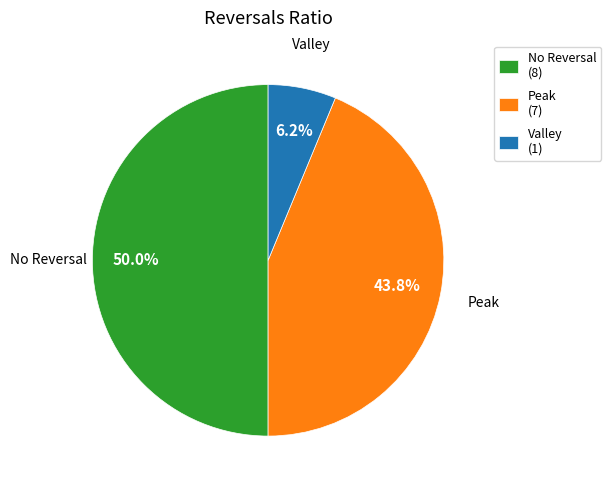

To the nearest percent, what is the difference between the largest and smallest slice percentages?

44%